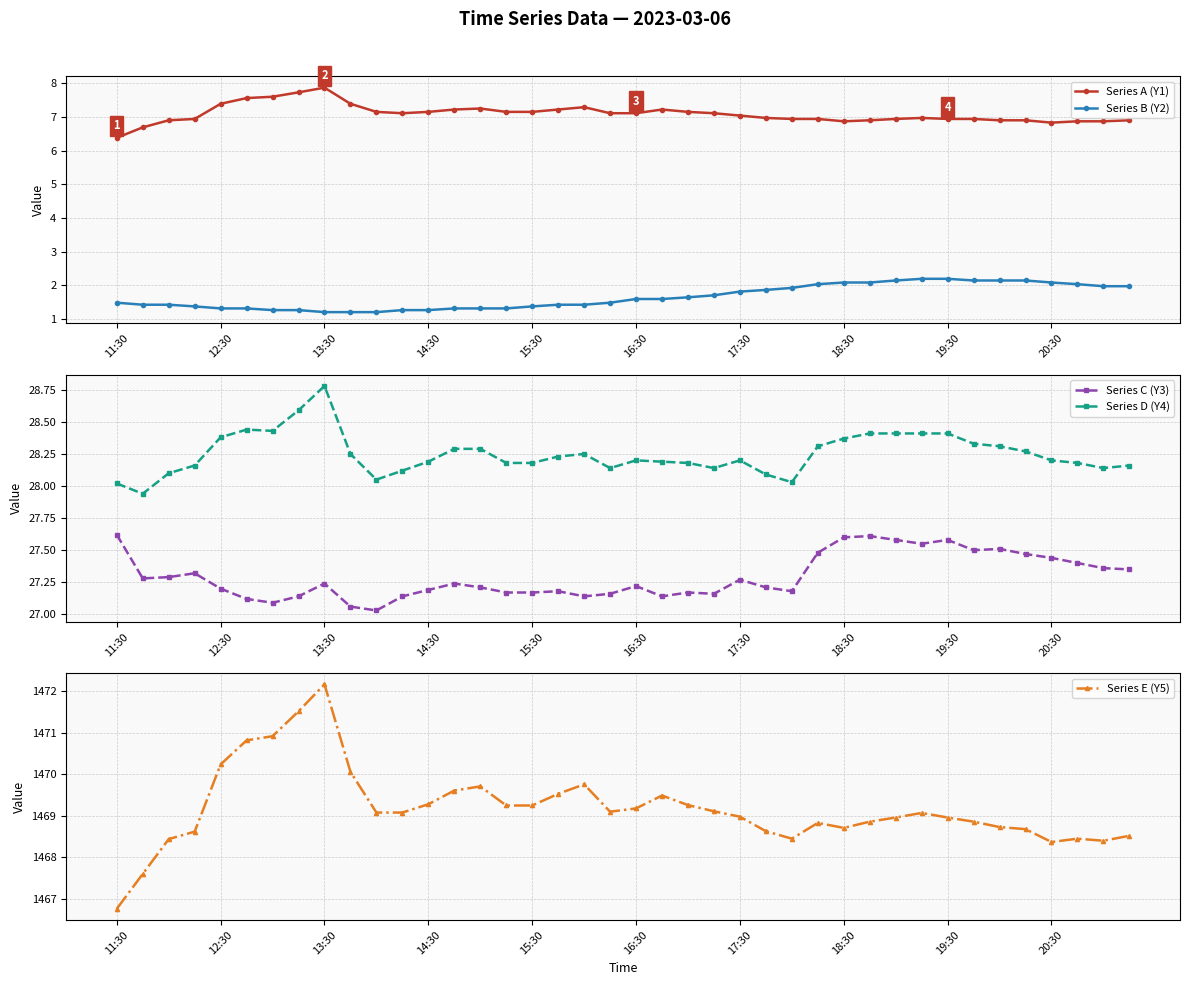

True or false: Series C (Y3) and Series A (Y1) cross at least once.

False